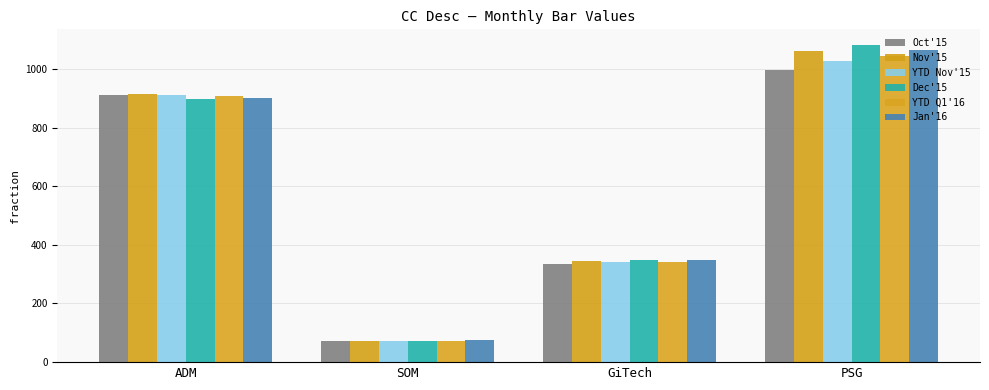

What is the lowest value of the YTD Nov'15 series?

71.0